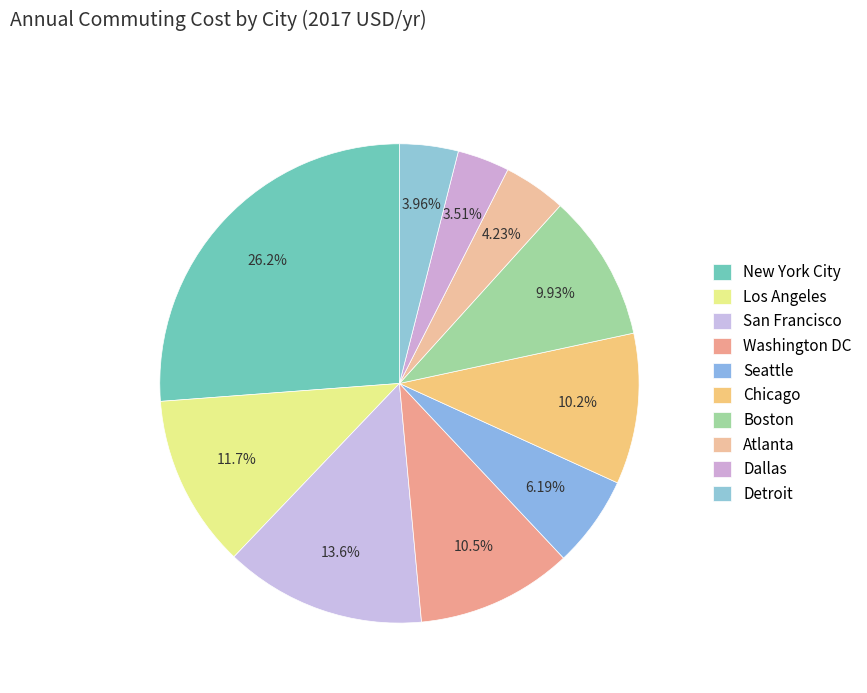

Approximately how many times larger is the value at Seattle compared to Chicago?

0.6